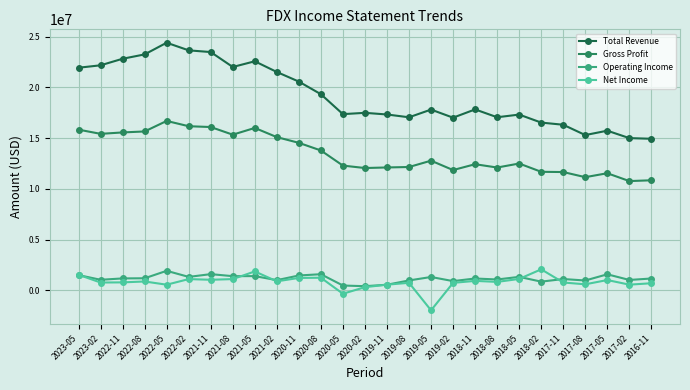

At which category does the chart reach its peak across all series?

2022-05